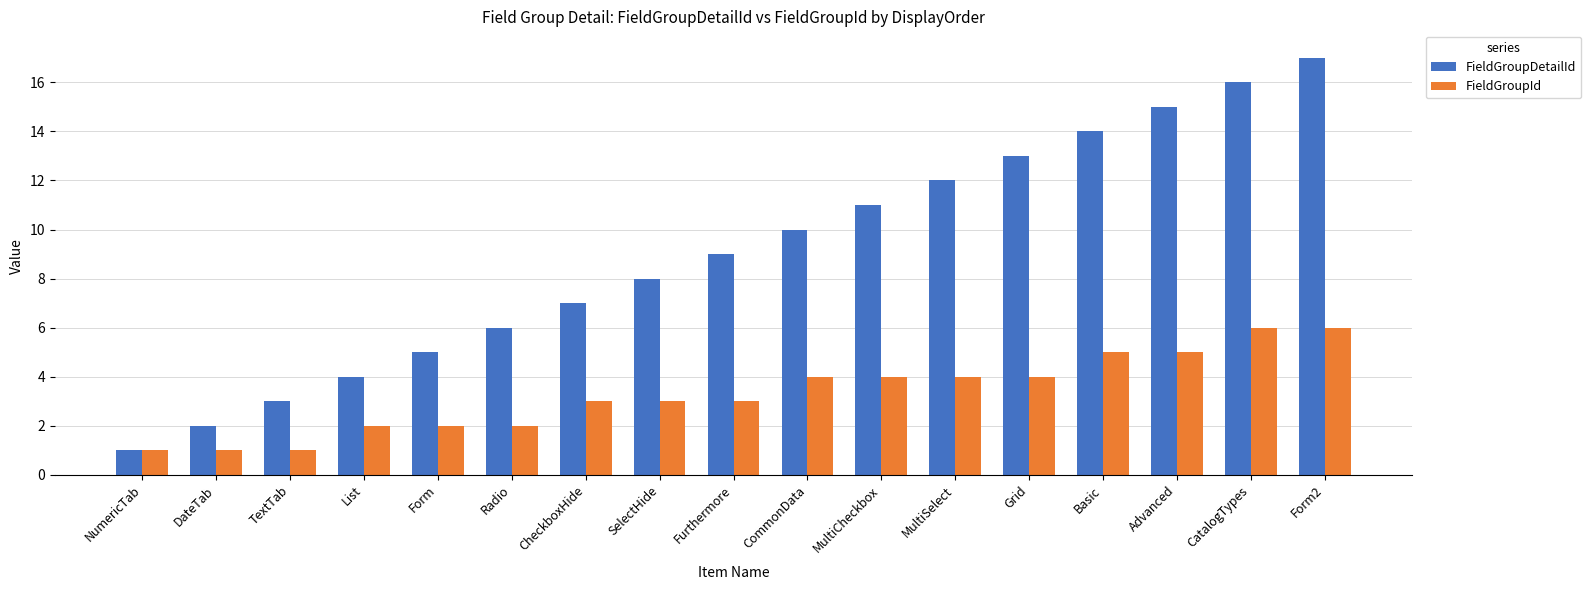

Rank the categories by FieldGroupDetailId value from highest to lowest.

Form2, CatalogTypes, Advanced, Basic, Grid, MultiSelect, MultiCheckbox, CommonData, Furthermore, SelectHide, CheckboxHide, Radio, Form, List, TextTab, DateTab, NumericTab